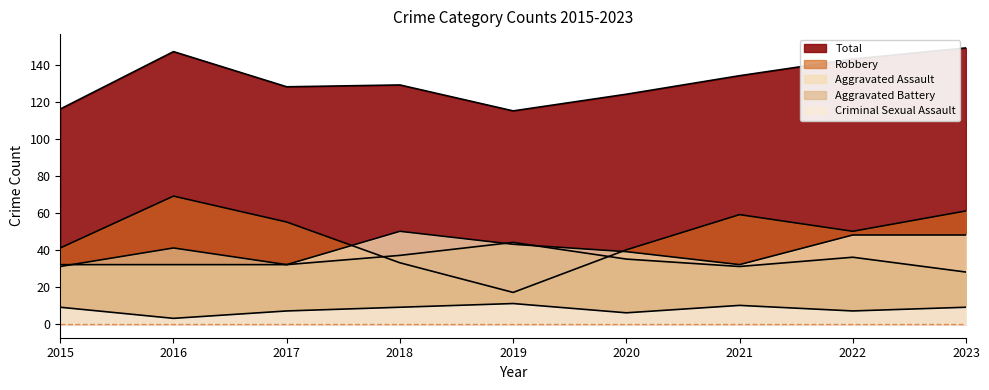

Does the chart have visible grid lines?

No